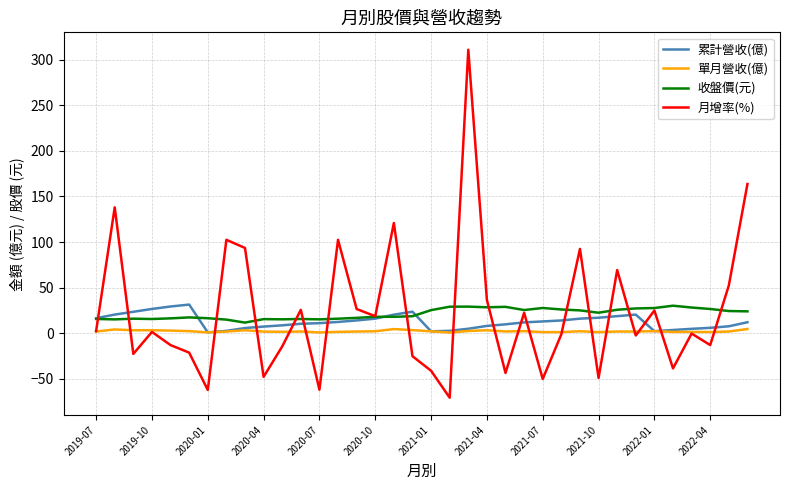

What is the highest value of the 累計營收(億) series?

31.3